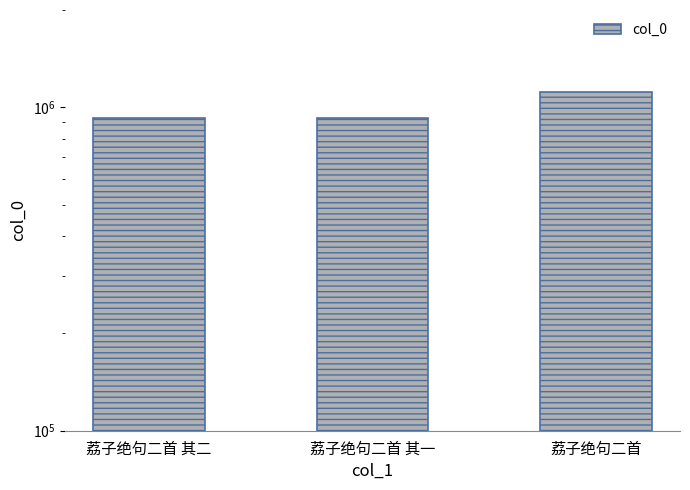

List the labels in order of value, smallest first.

荔子绝句二首 其一, 荔子绝句二首 其二, 荔子绝句二首